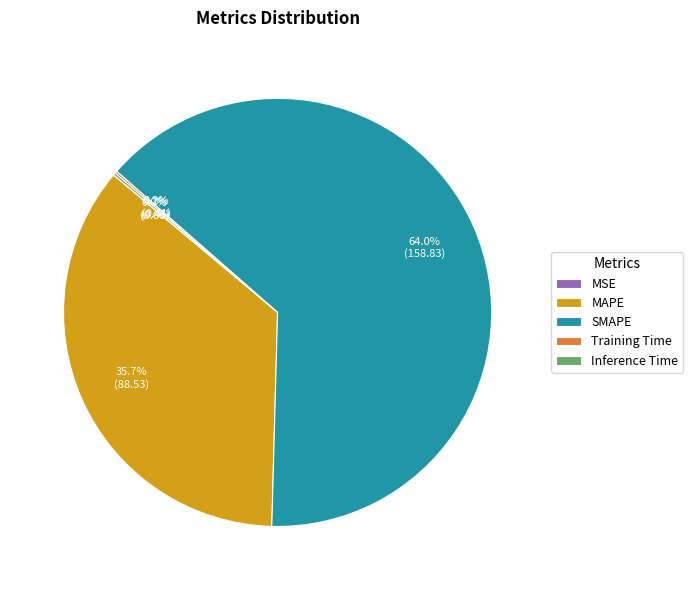

Which slice is the largest?

SMAPE